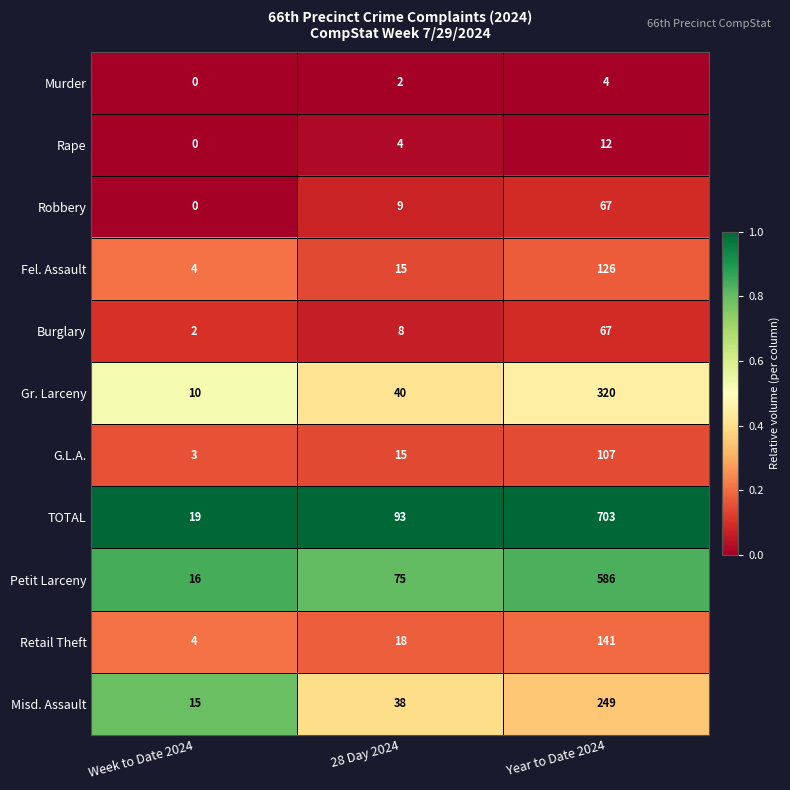

Is the value of Misd. Assault at Year to Date 2024 greater than the value of Fel. Assault at Year to Date 2024?

Yes